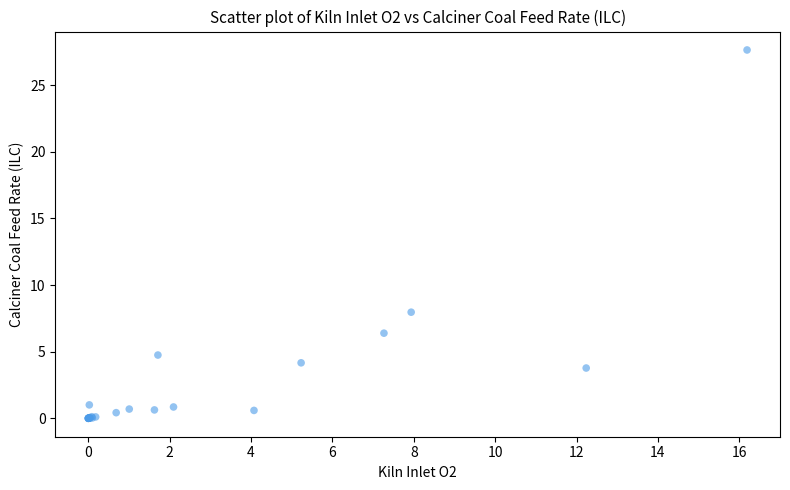

What Y value in the scatter plot is closest to 13?

8.0